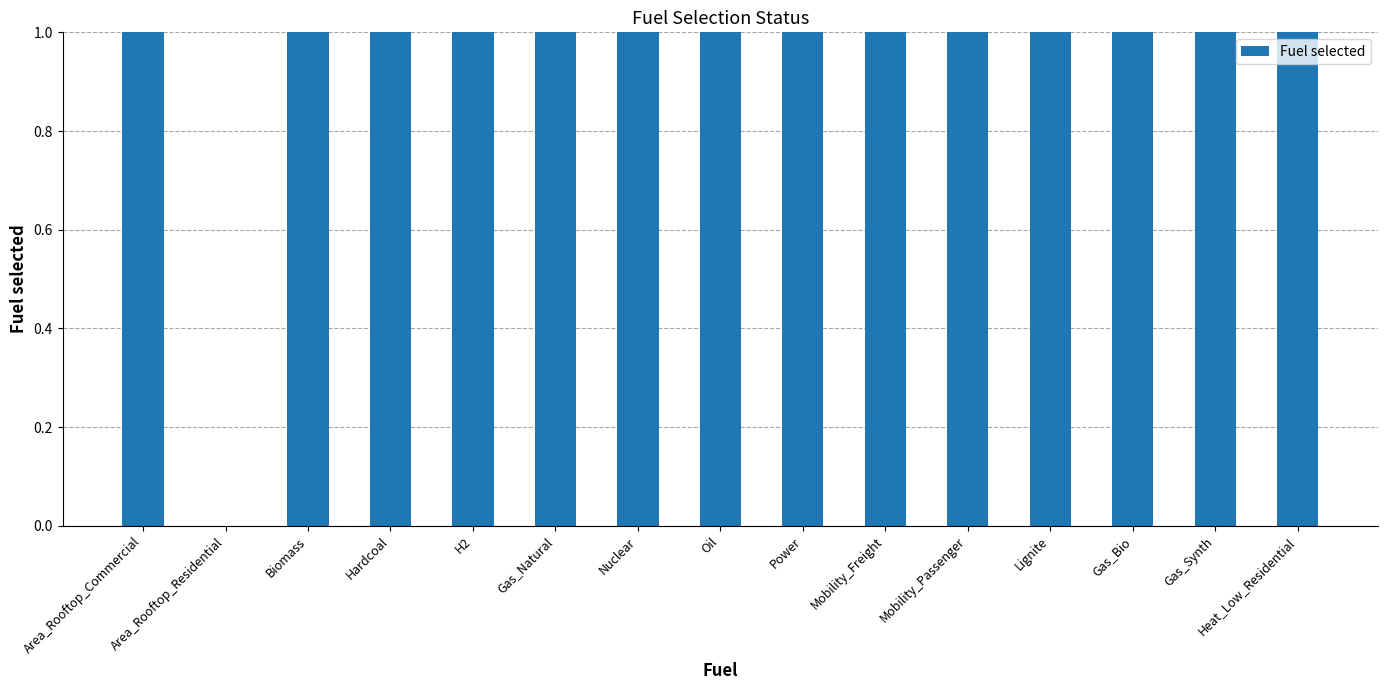

Is it true that the value at H2 is 1?

True